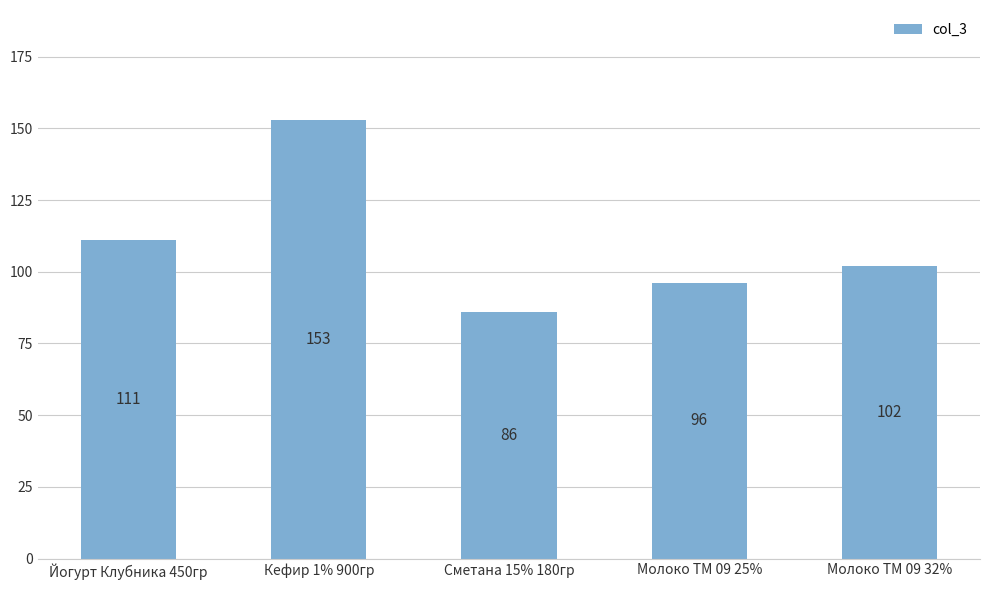

The value at Молоко ТМ 09 25% is 96. True or false?

True